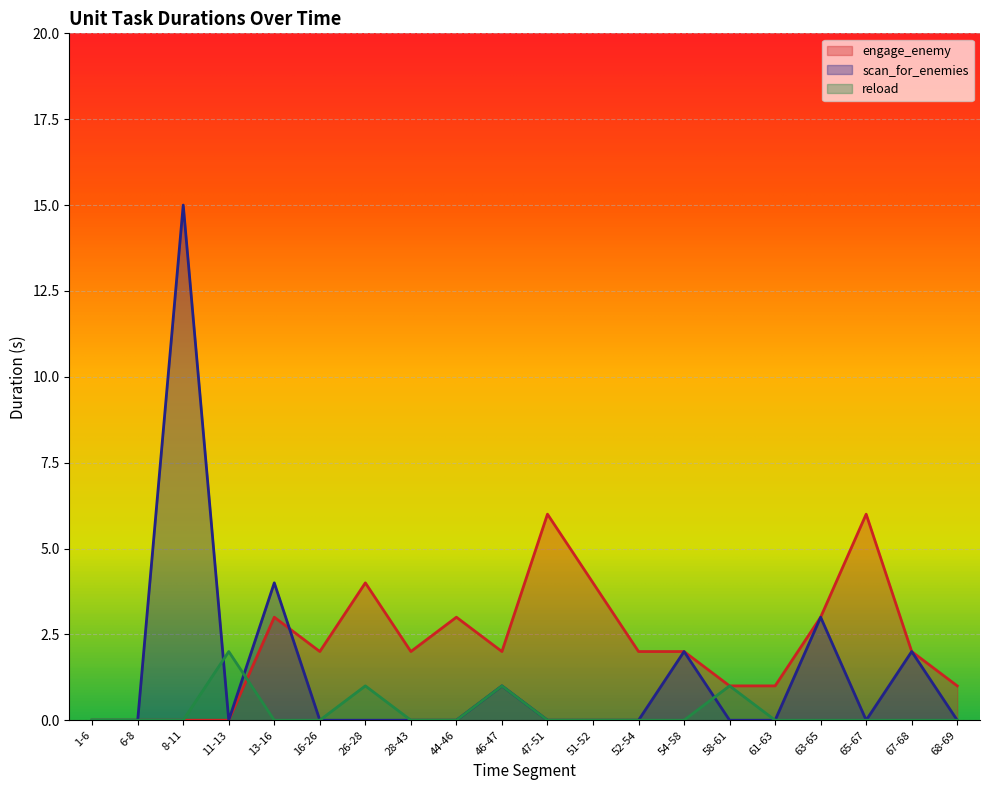

Between 54-58 and 47-51, which is larger?

47-51